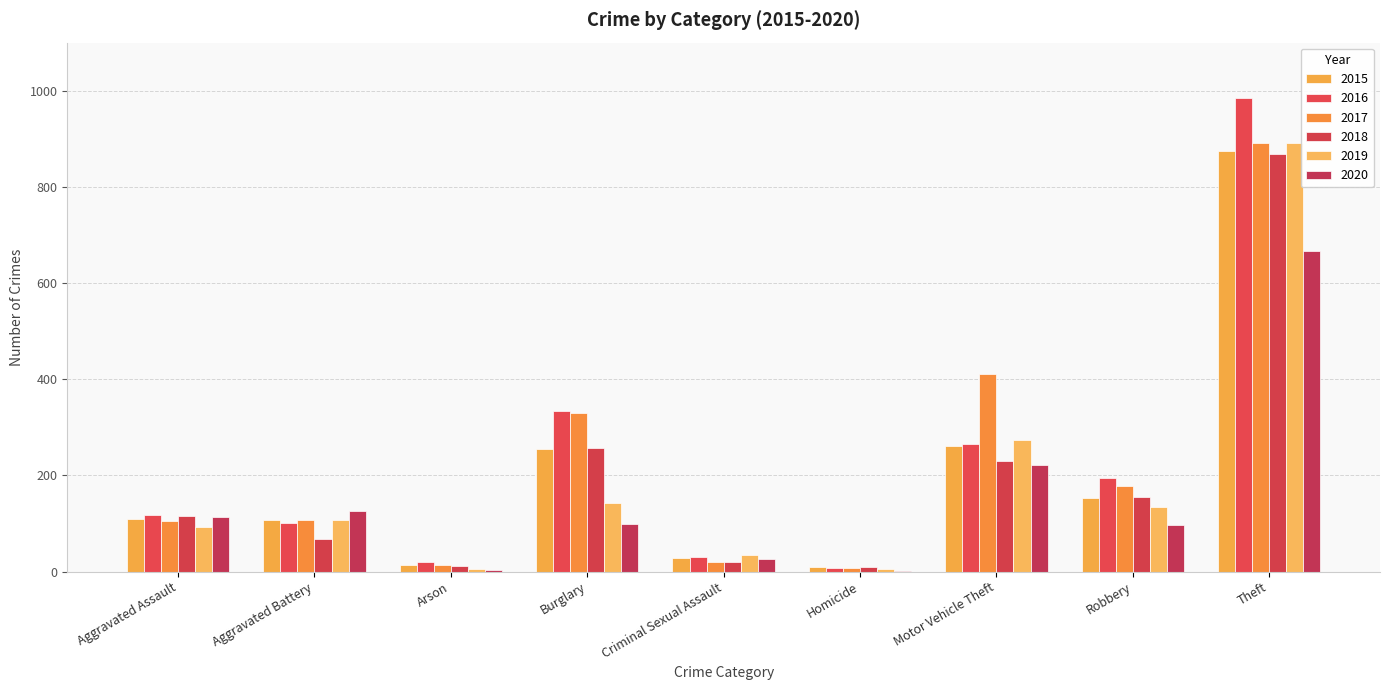

What is the value of the 2018 bar at the 1st from the left?

115